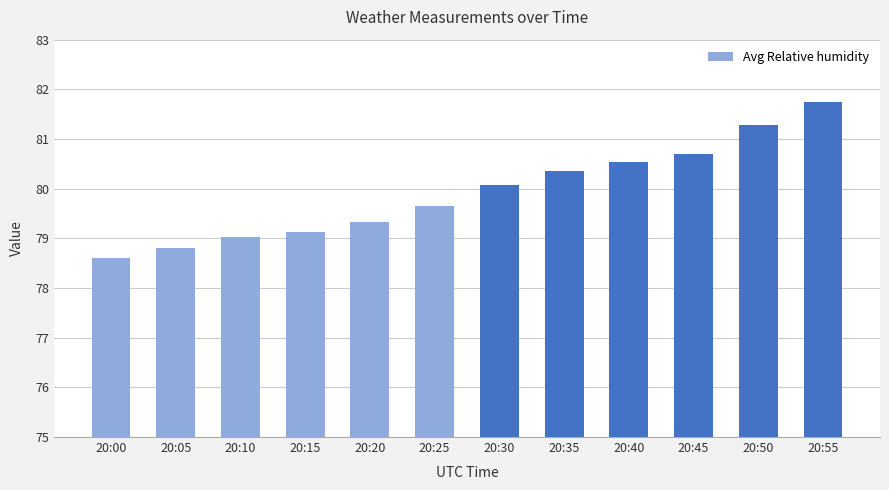

True or false: the data shows 124.3 at 20:05.

False